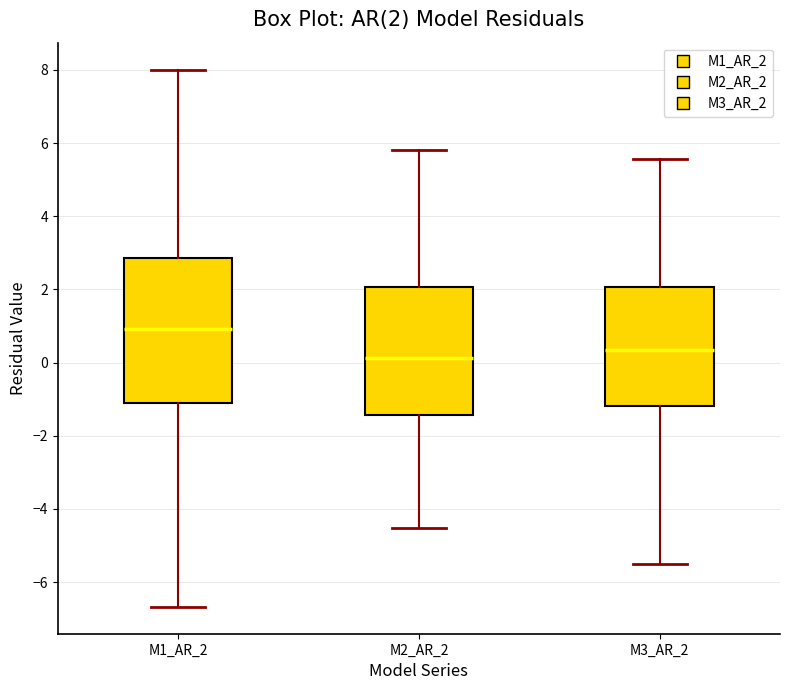

Which box has the highest median line?

M1_AR_2